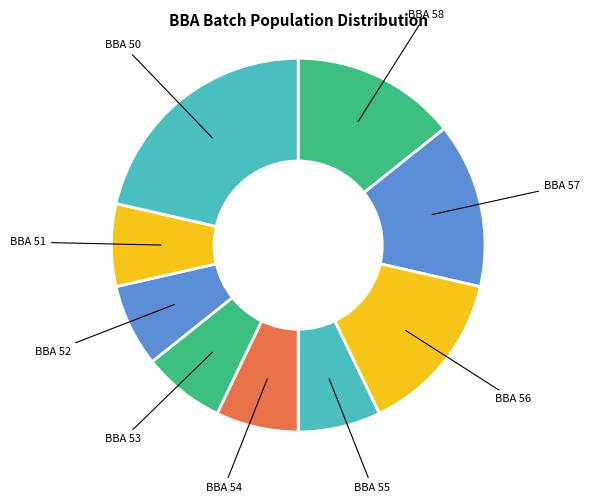

Rank the categories by value from highest to lowest.

BBA 50, BBA 58, BBA 57, BBA 56, BBA 55, BBA 54, BBA 53, BBA 52, BBA 51